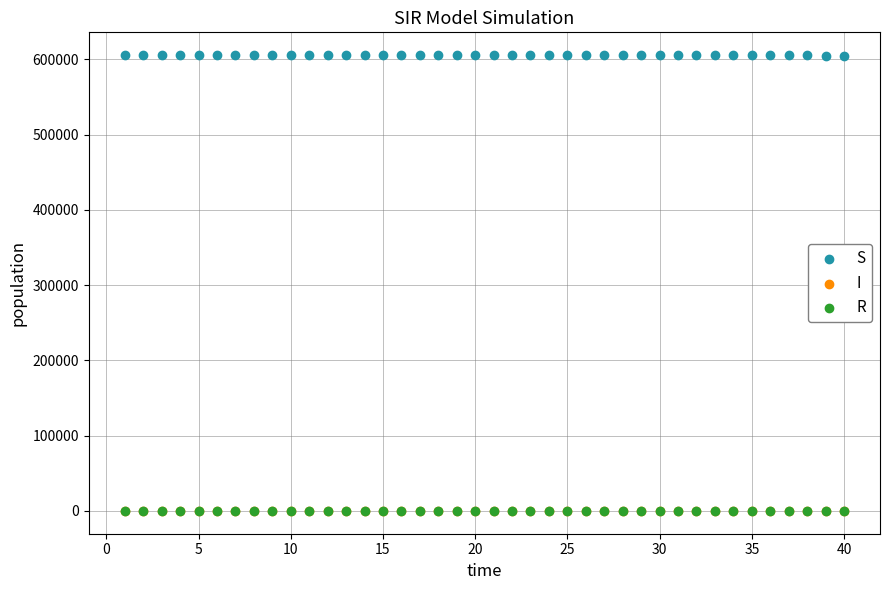

Which series reaches the maximum Y coordinate?

S